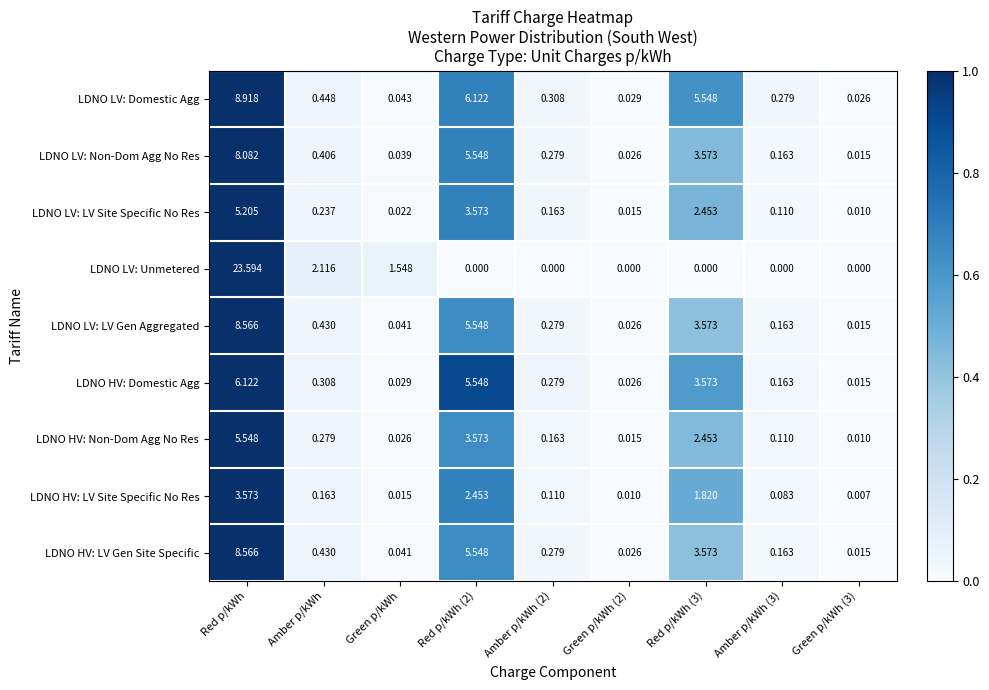

At which category is the sum across all series the highest?

Red p/kWh